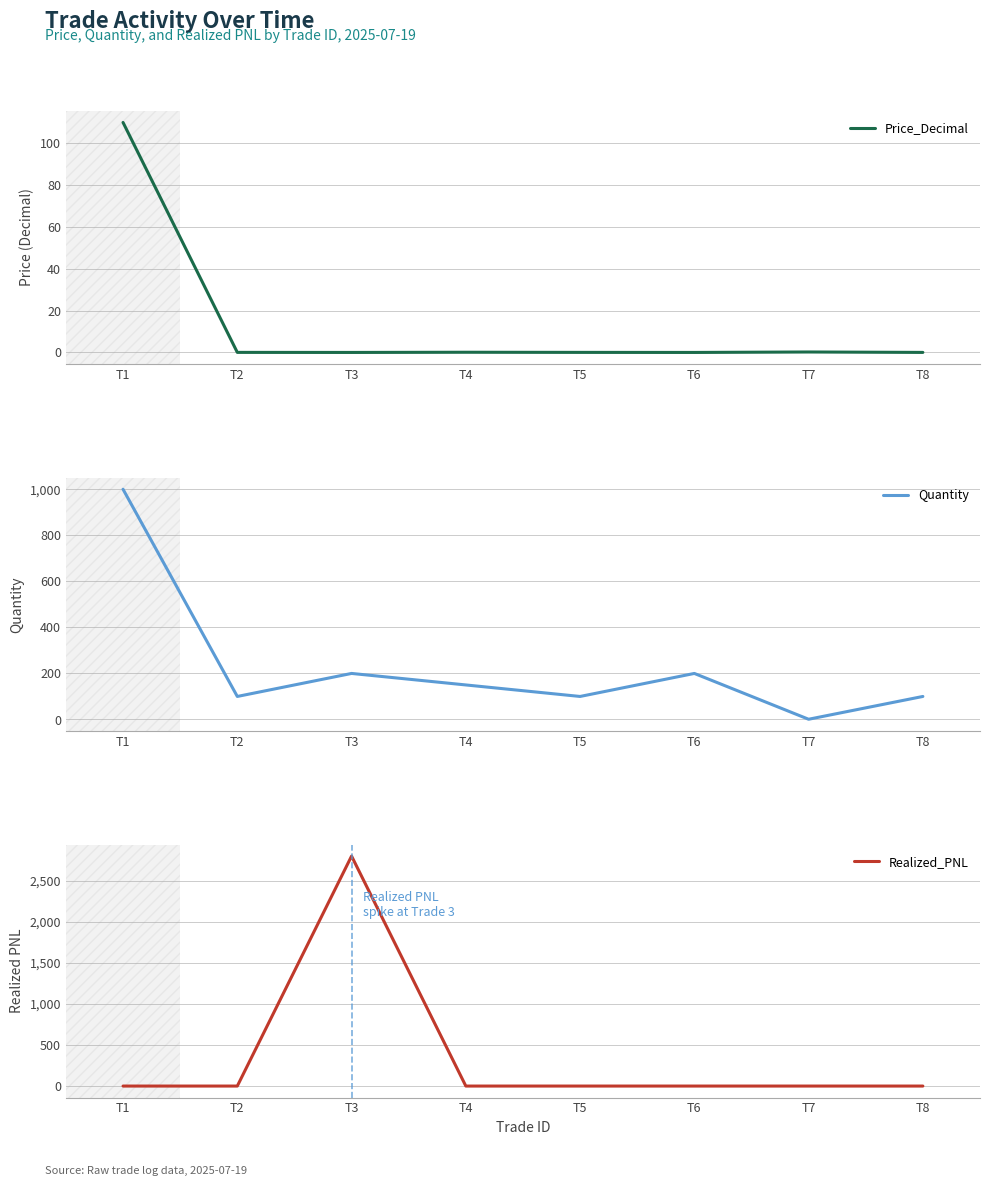

Between which two adjacent categories do Price_Decimal and Realized_PNL first intersect?

T2 and T3